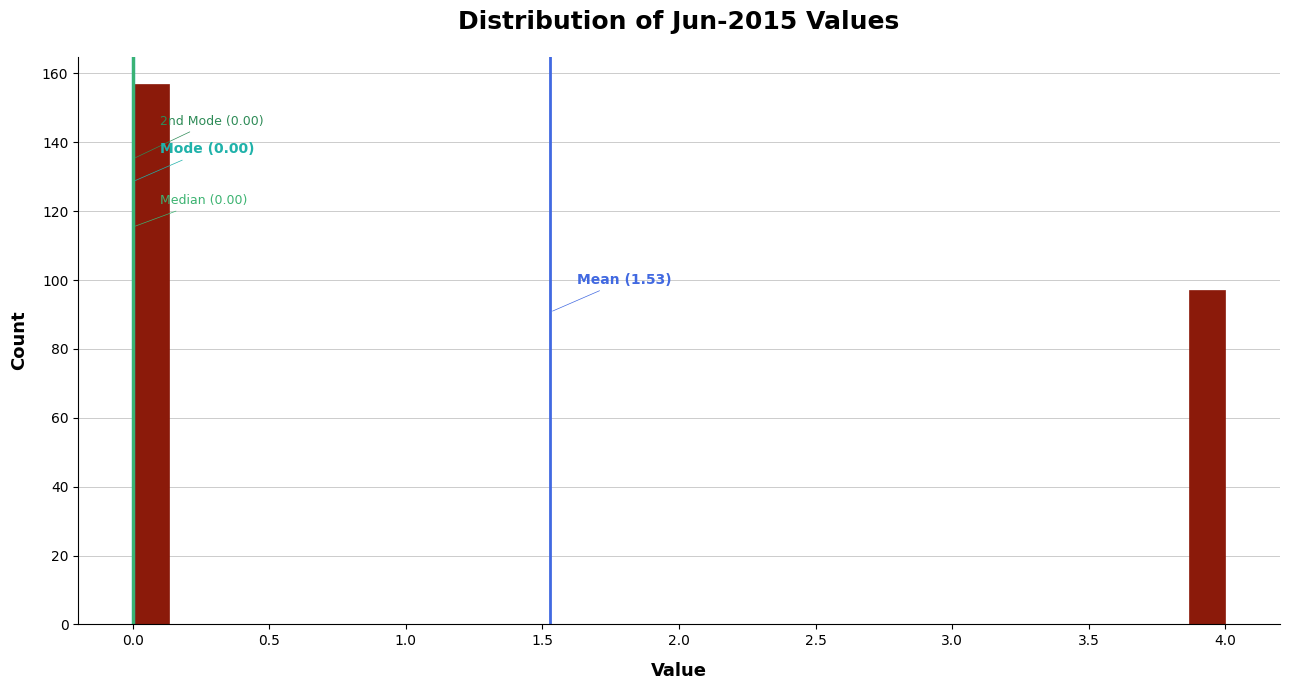

Read against the x-axis, roughly where is the centre of the tallest bar?

0.05